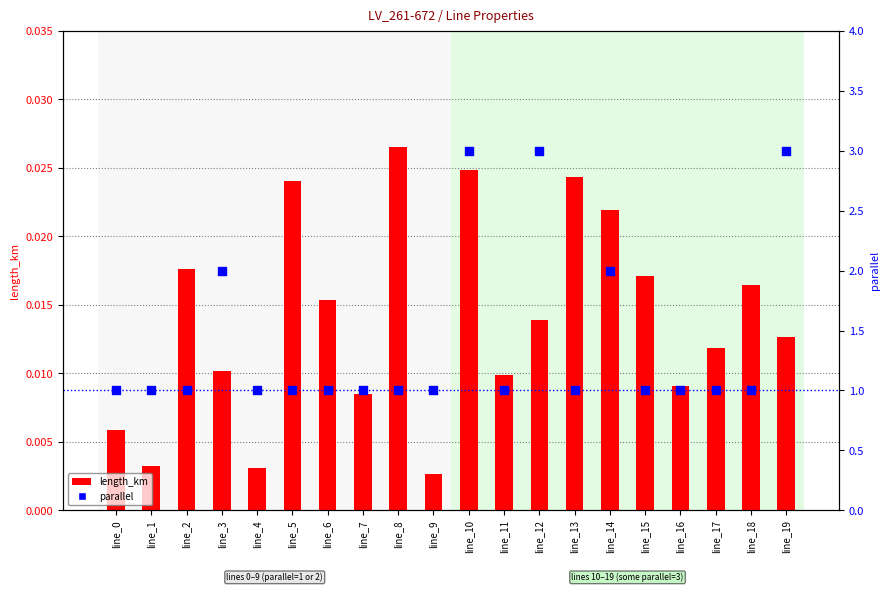

Which series contains the lowest Y value?

length_km